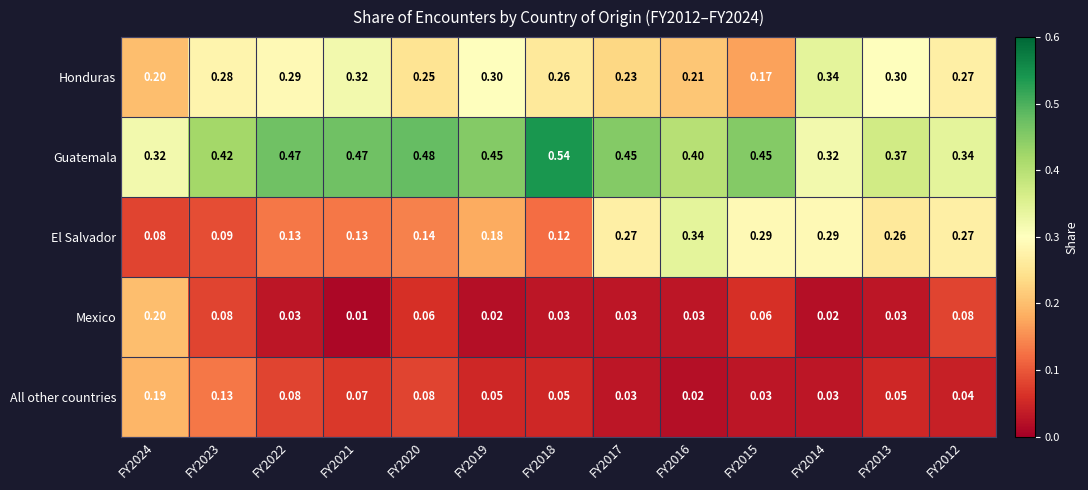

Which series changed the most between FY2023 and FY2016?

El Salvador